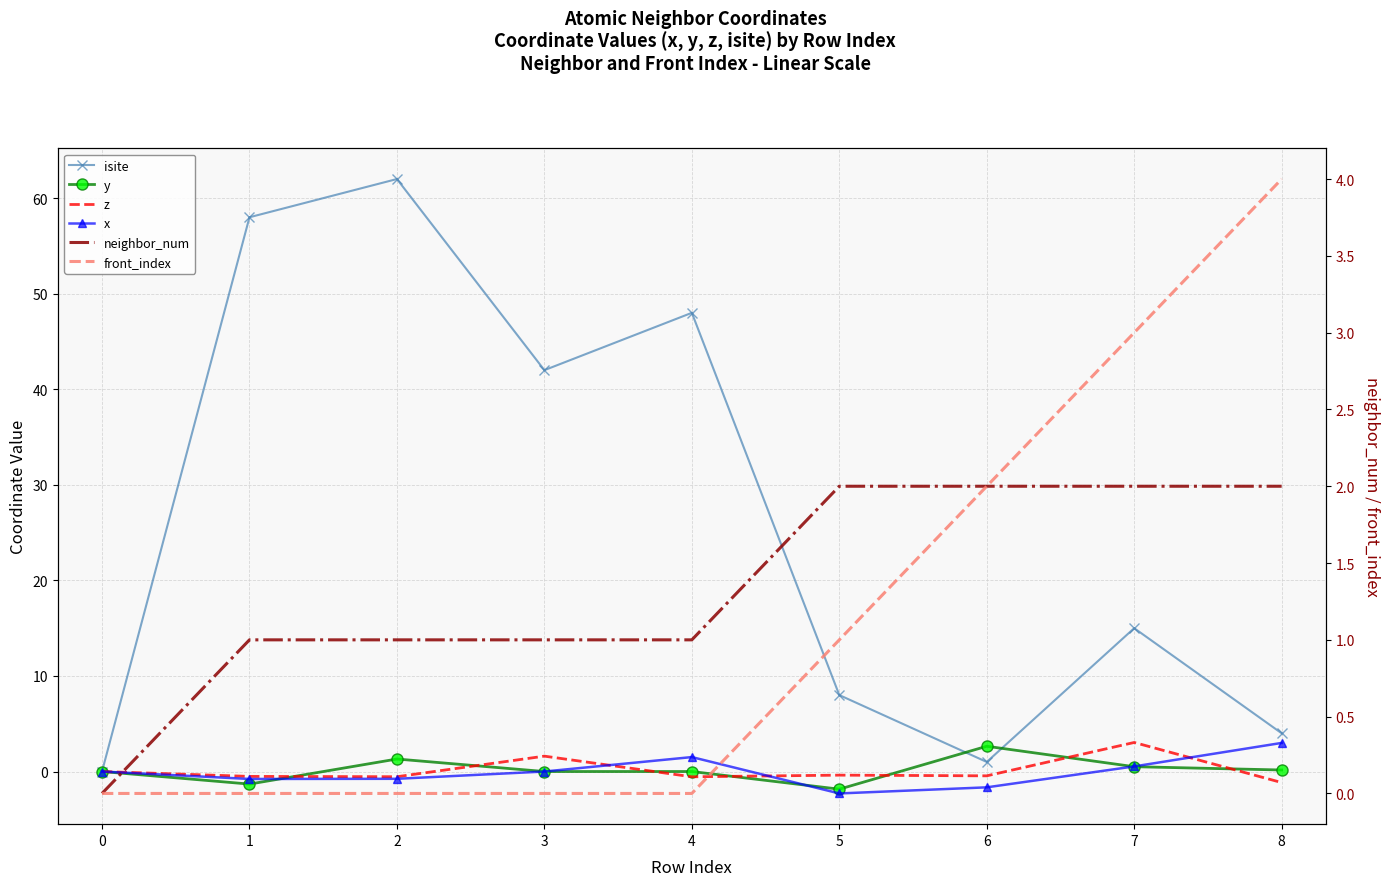

What is the difference between the maximum and minimum values in the y series?

4.5